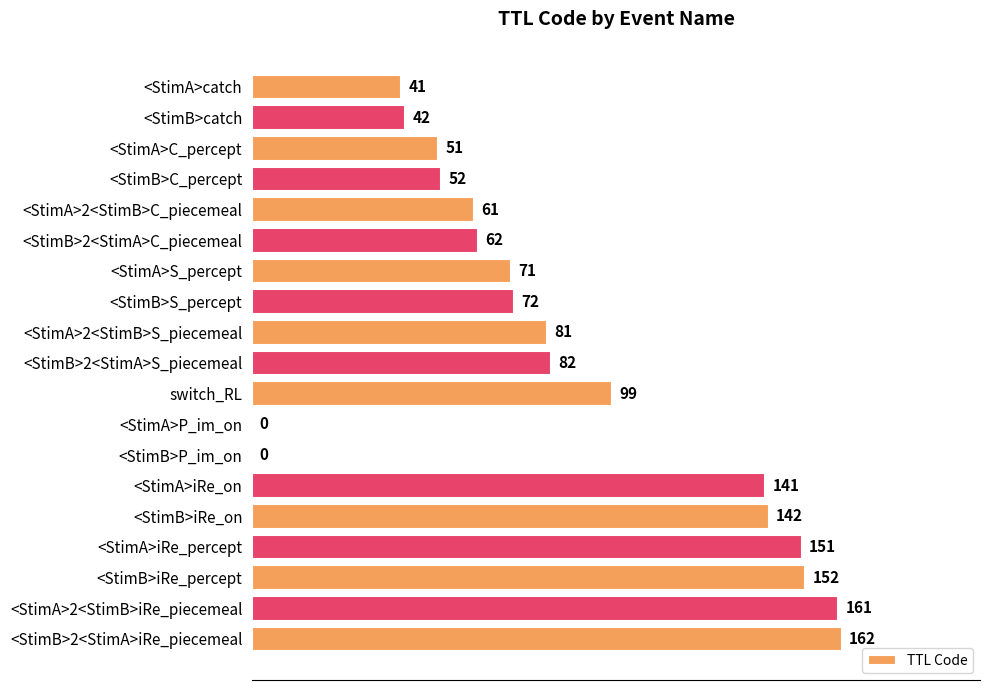

At which category does the chart reach its peak across all series?

<StimB>2<StimA>iRe_piecemeal